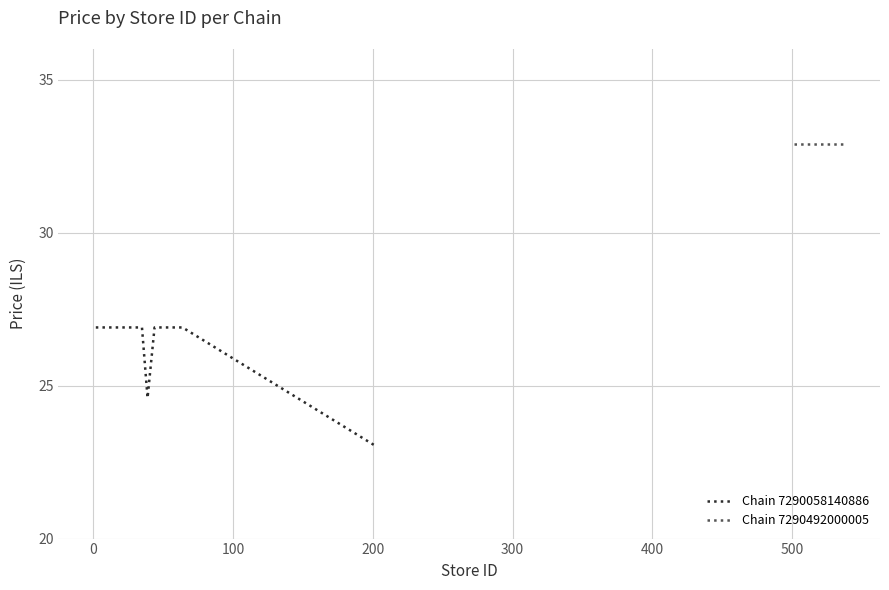

How many lines are shown in the chart?

2